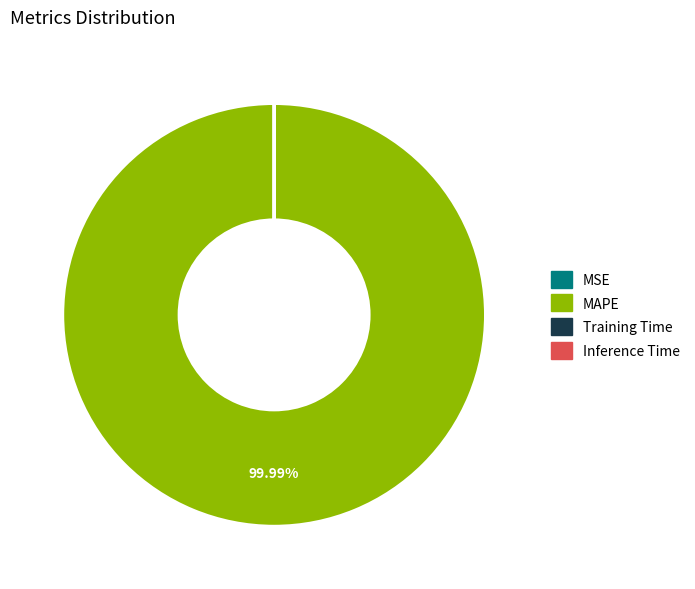

Which slice is the largest?

MAPE